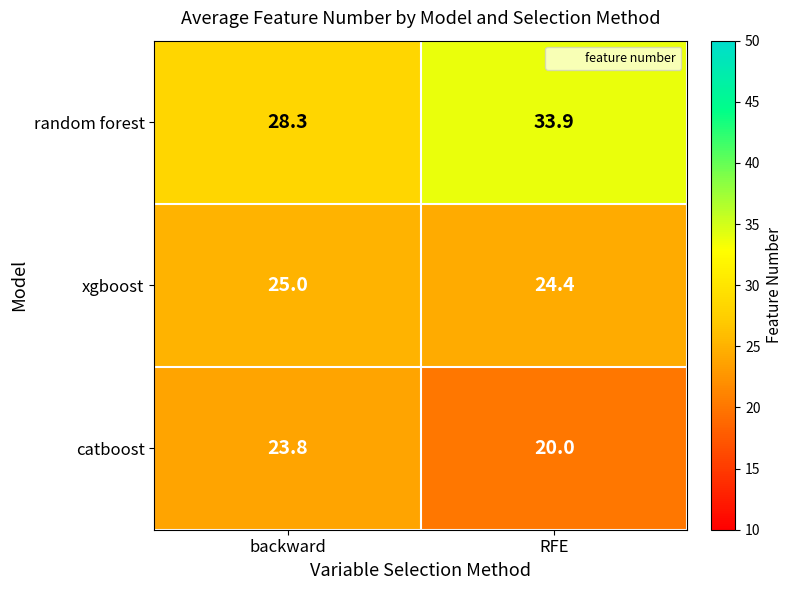

What is the spread (max minus min) of values at backward?

4.5